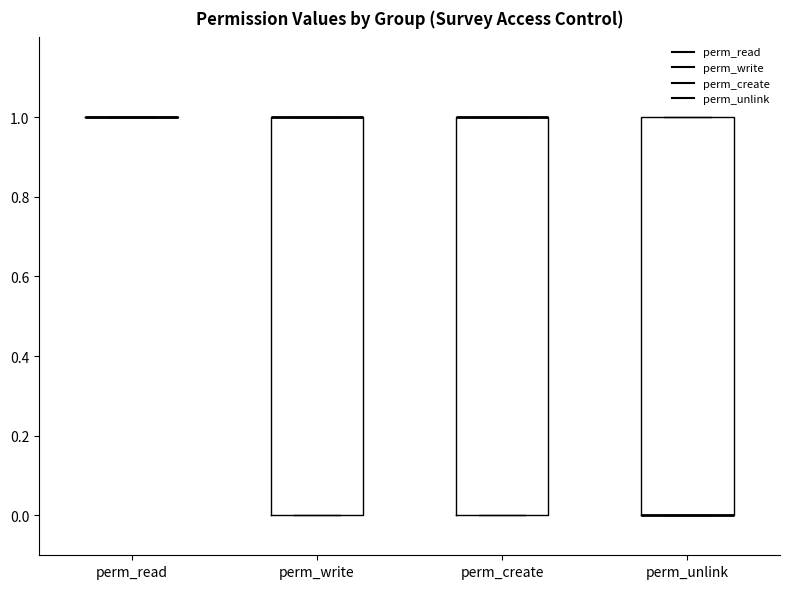

Where is the lower edge of the box for perm_create on the y-axis? The values are not printed on the chart, so give them approximately, as read against the axis.

0